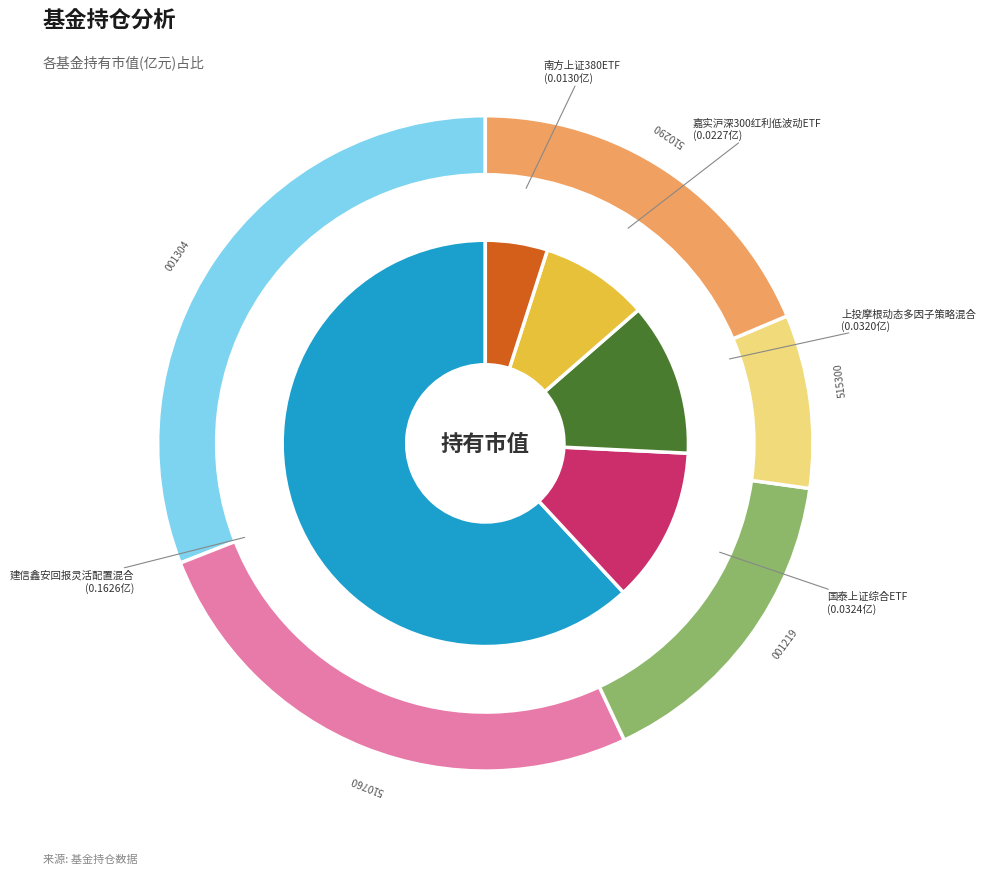

To the nearest percent, what is the difference between the largest and smallest slice percentages?

57%